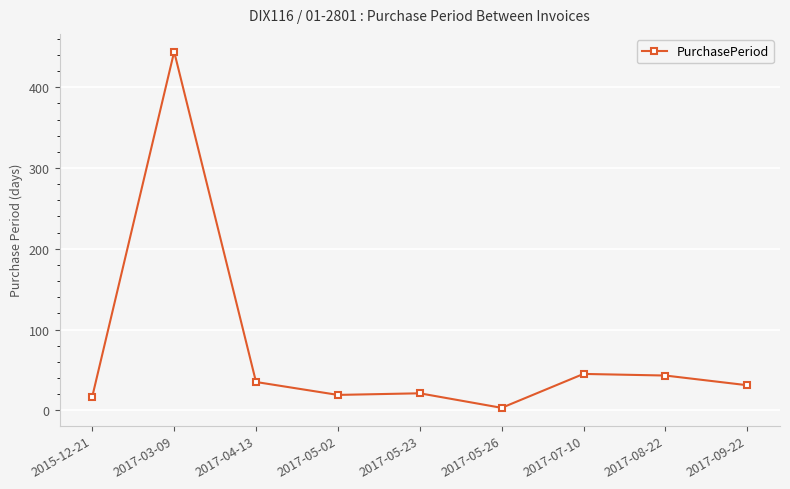

True or false: the data has more than 0 interior local peaks.

True